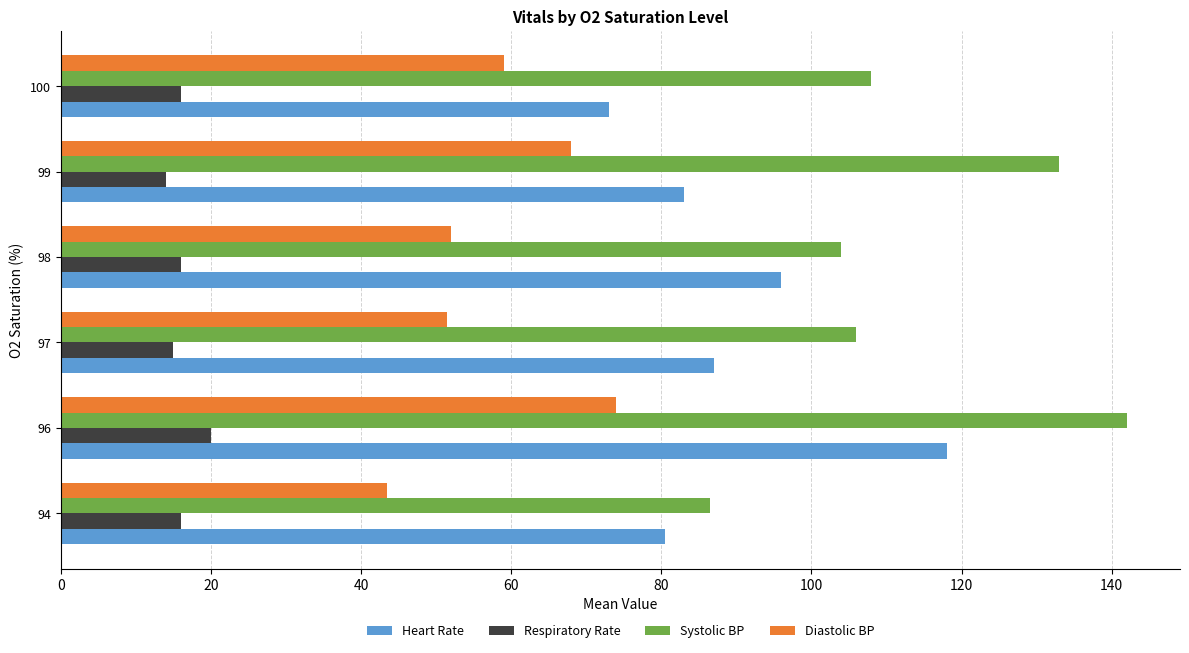

The Heart Rate series shows 118.0 at 96. True or false?

True